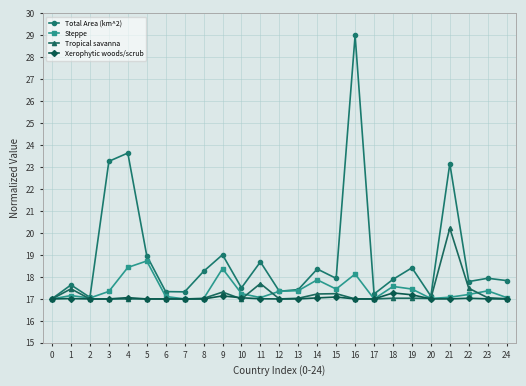

How many interior local valleys does the Total Area (km^2) series have?

8